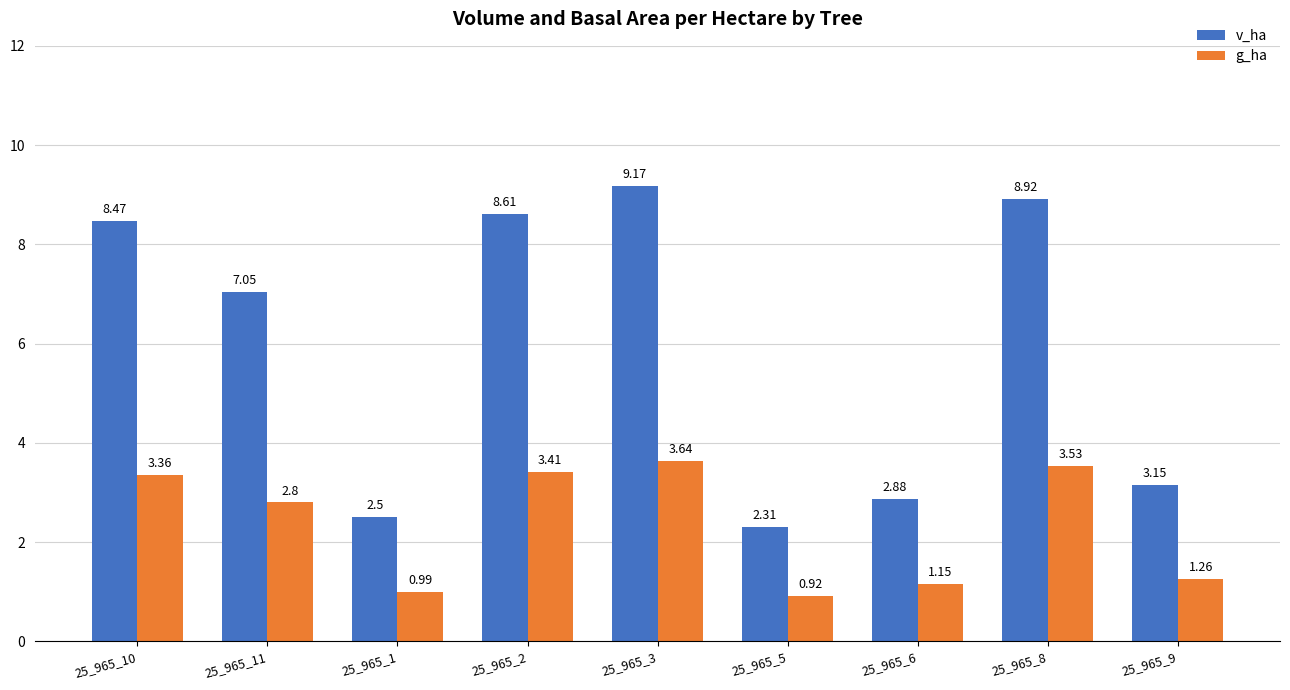

What is the difference between the g_ha values at 25_965_11 and 25_965_1?

1.8